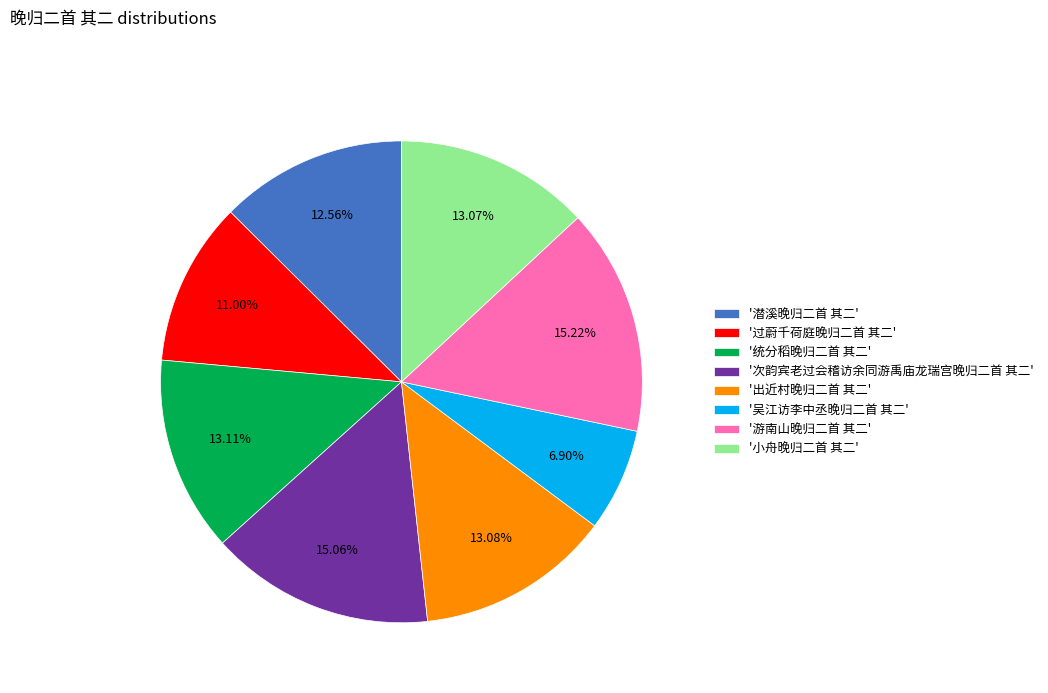

Does any single category account for the majority?

No